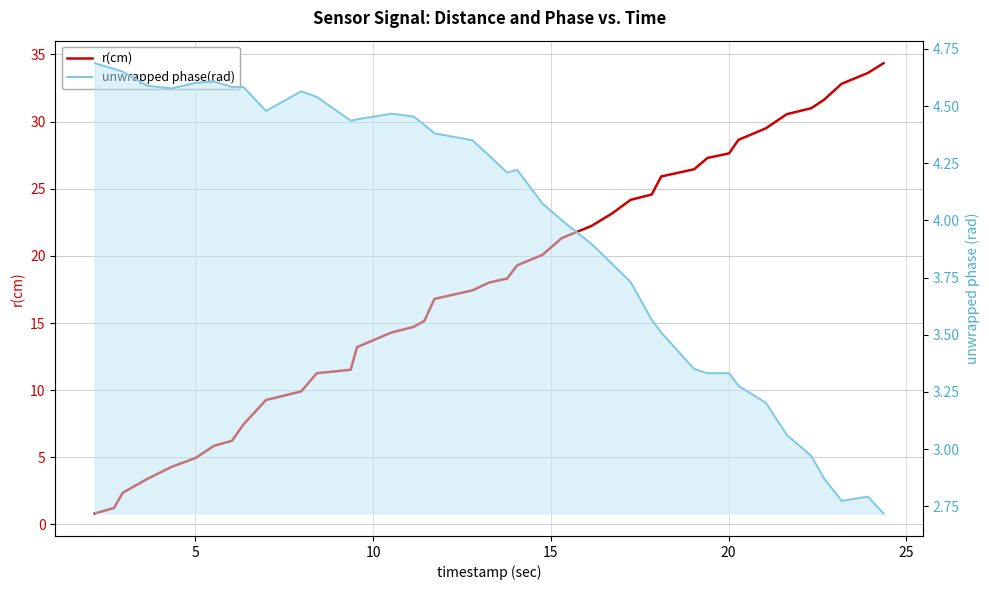

What is the value of the r(cm) point at the 1st from the left?

0.8